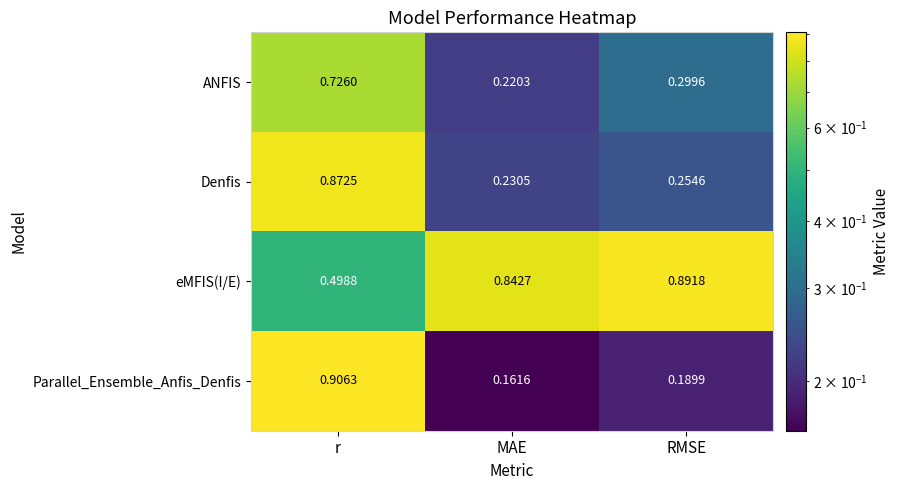

Between r and RMSE, which series saw the biggest shift?

Parallel_Ensemble_Anfis_Denfis